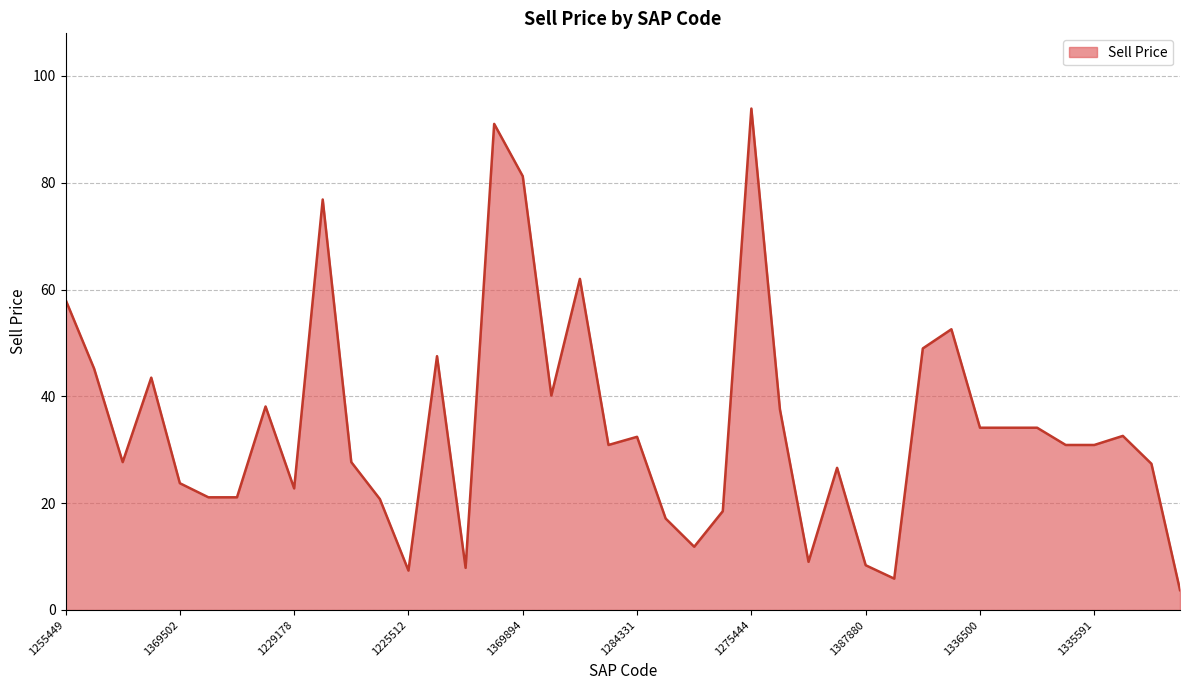

What is the minimum value shown in the chart?

3.7